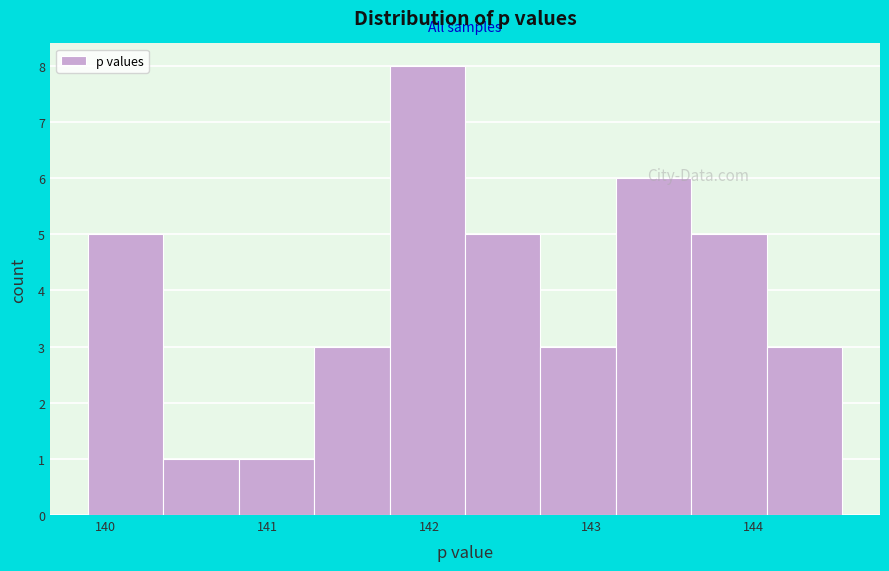

Reading left to right, list every bar in this chart as the range it spans on the x-axis followed by its height. Neither the bar edges nor the heights are printed on the chart, so give them approximately, as read against the axes.

139.9 to 140.4: 5
140.4 to 140.8: 1
140.8 to 141.3: 1
141.3 to 141.8: 3
141.8 to 142.2: 8
142.2 to 142.7: 5
142.7 to 143.2: 3
143.2 to 143.6: 6
143.6 to 144.1: 5
144.1 to 144.5: 3